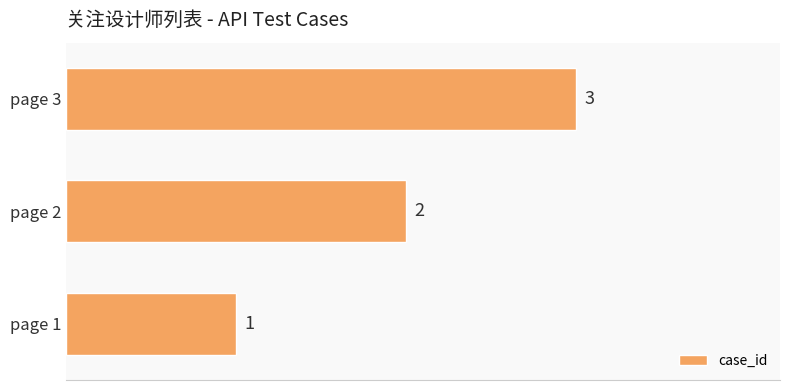

List the labels in order of value, smallest first.

page 1, page 2, page 3